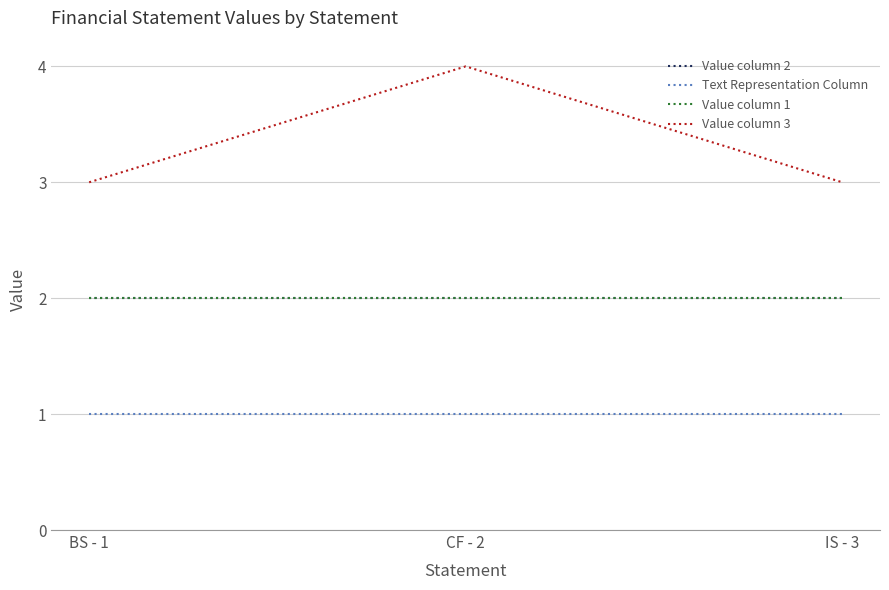

Does the chart have visible grid lines?

Yes